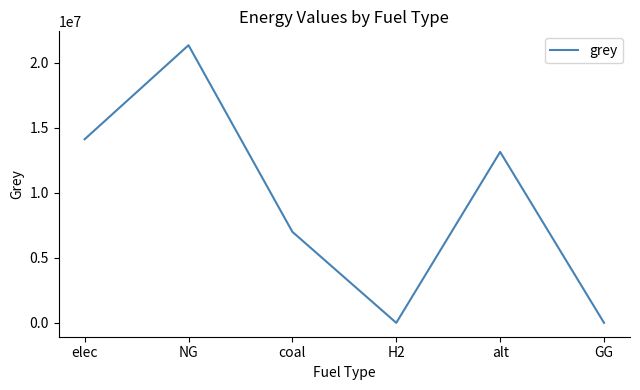

What is the maximum value shown in the chart?

21329505.8